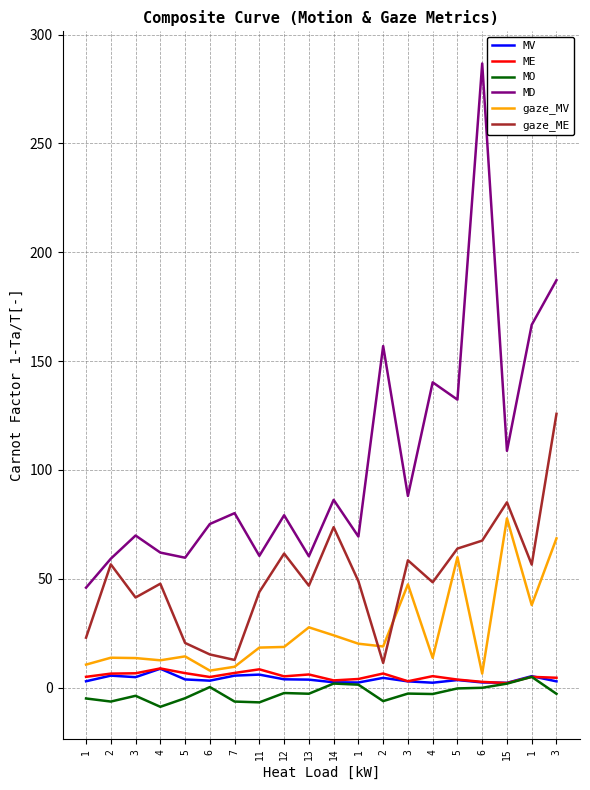

Does the chart have visible grid lines?

Yes